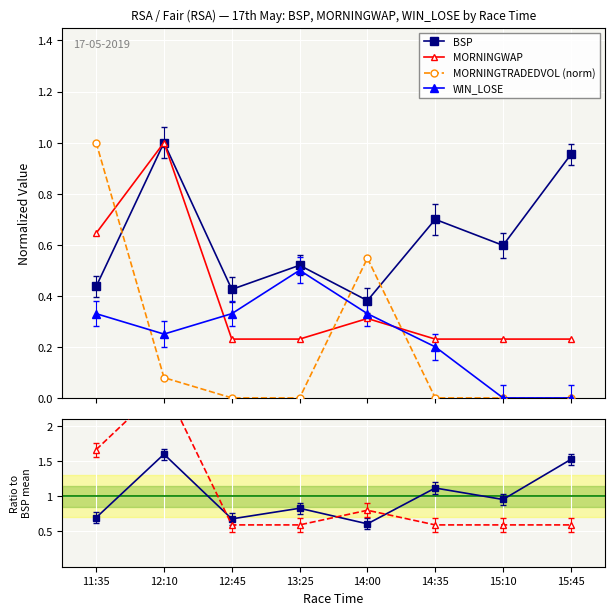

At which label is BSP ratio closest to 1?

15:10